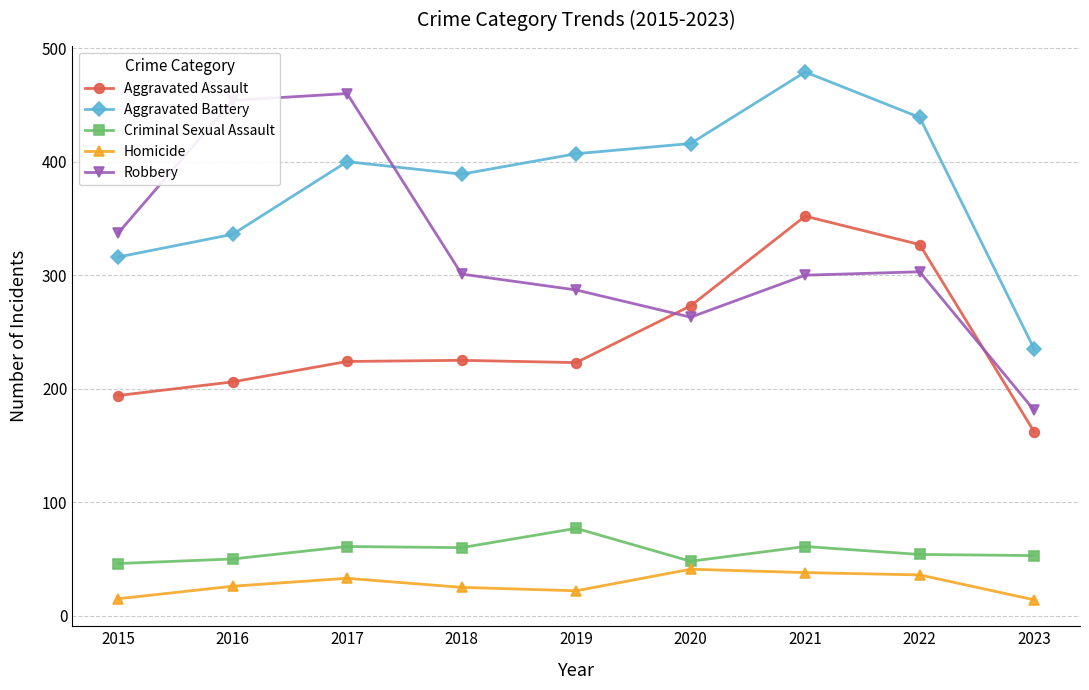

What is the value of the Robbery point at the 2nd from the left?

454